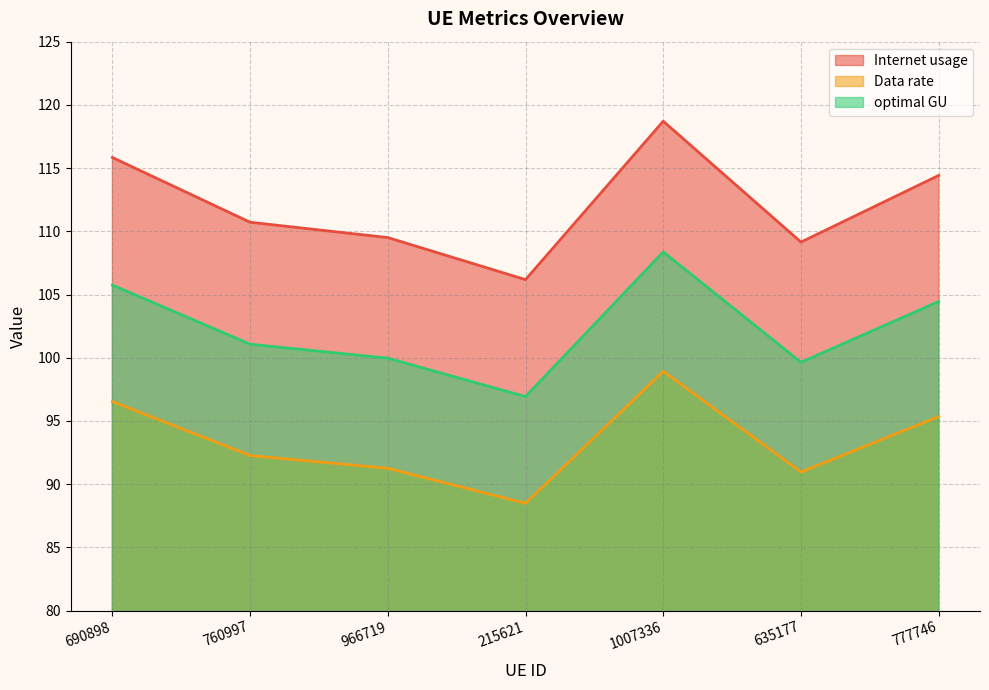

Reading left to right, transcribe all the data shown in this chart.

Internet usage: 690898=115.8	760997=110.7	966719=109.5	215621=106.2	1007336=118.7	635177=109.1	777746=114.4
Data rate: 690898=96.5	760997=92.3	966719=91.3	215621=88.5	1007336=98.9	635177=91.0	777746=95.3
optimal GU: 690898=105.7	760997=101.1	966719=100.0	215621=96.9	1007336=108.4	635177=99.6	777746=104.4